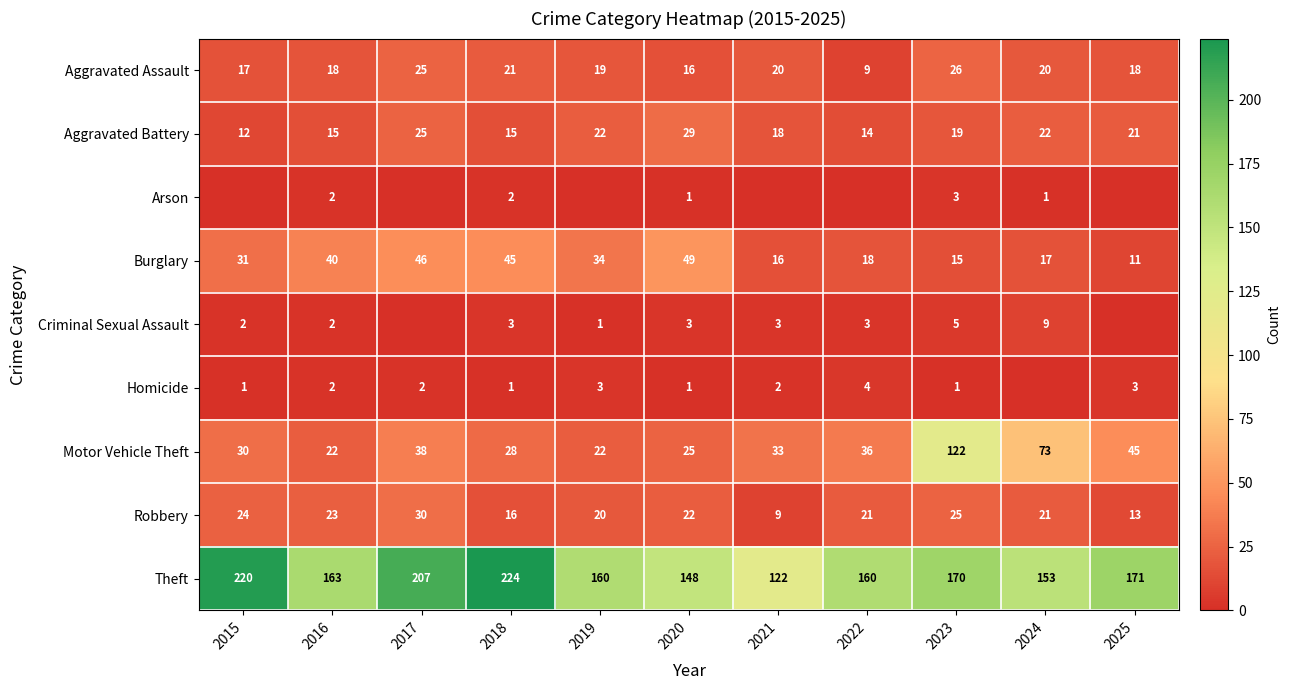

Between 2025 and 2020, which is larger?

2025